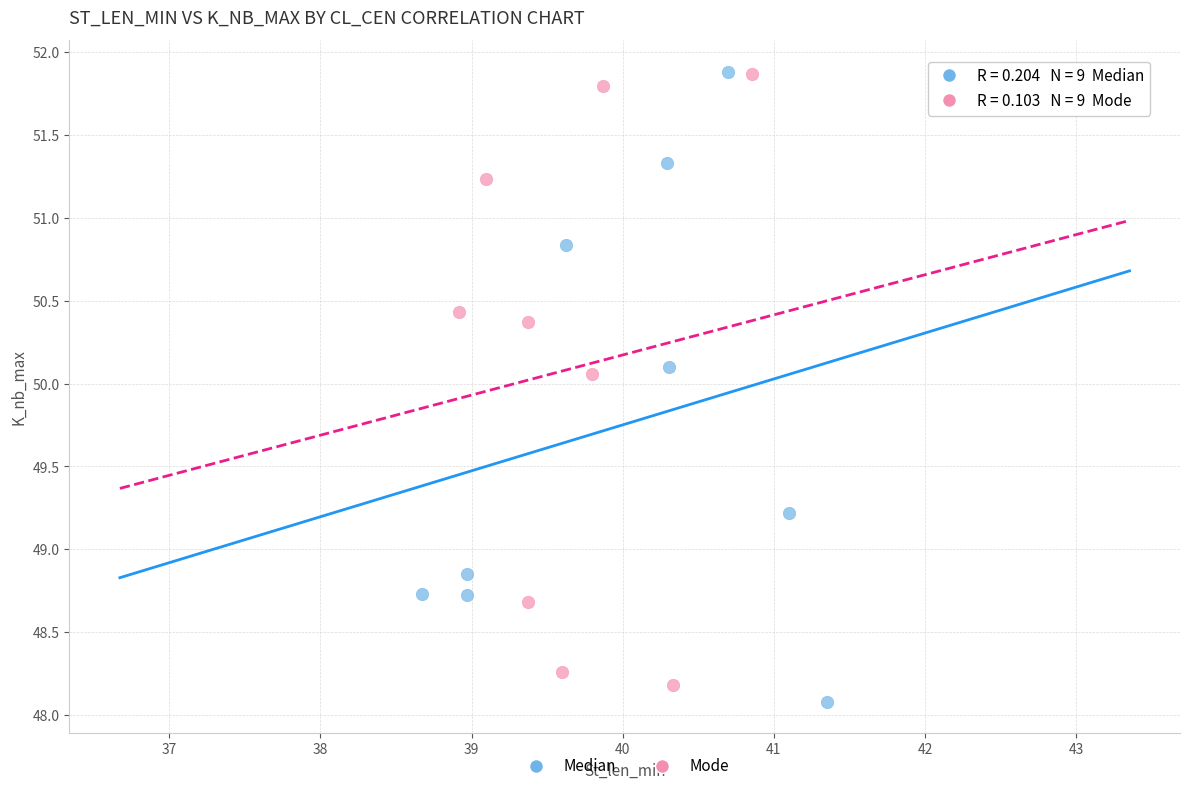

What are all the series names shown in the legend?

Median, Mode